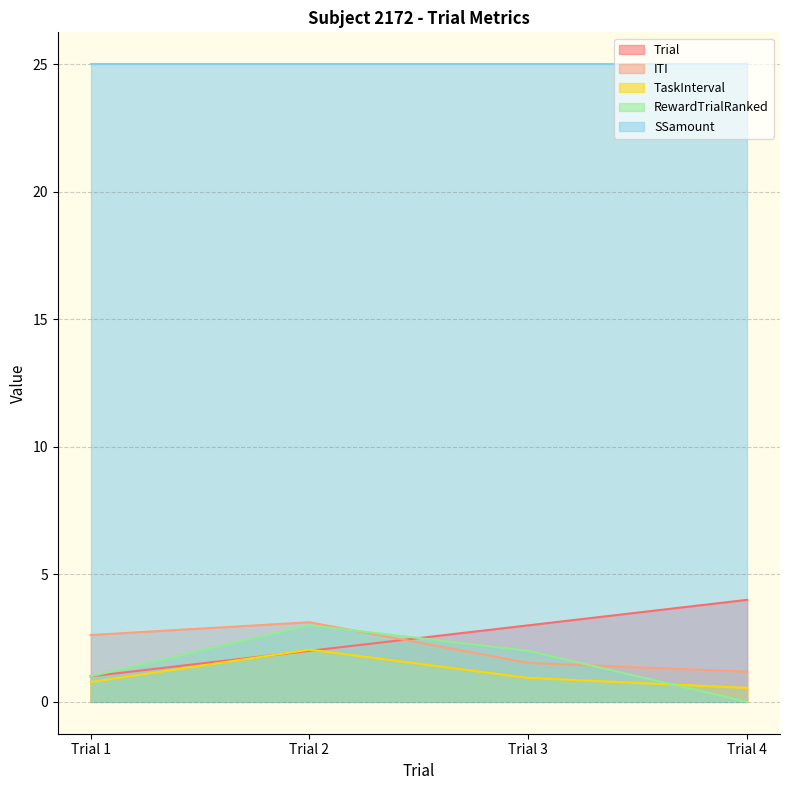

What is the value of the TaskInterval point at the 3rd from the left?

0.9